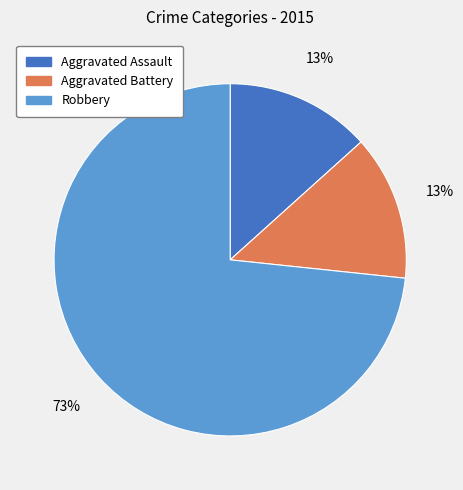

What percentage is the Aggravated Battery slice, to the nearest percent?

13%